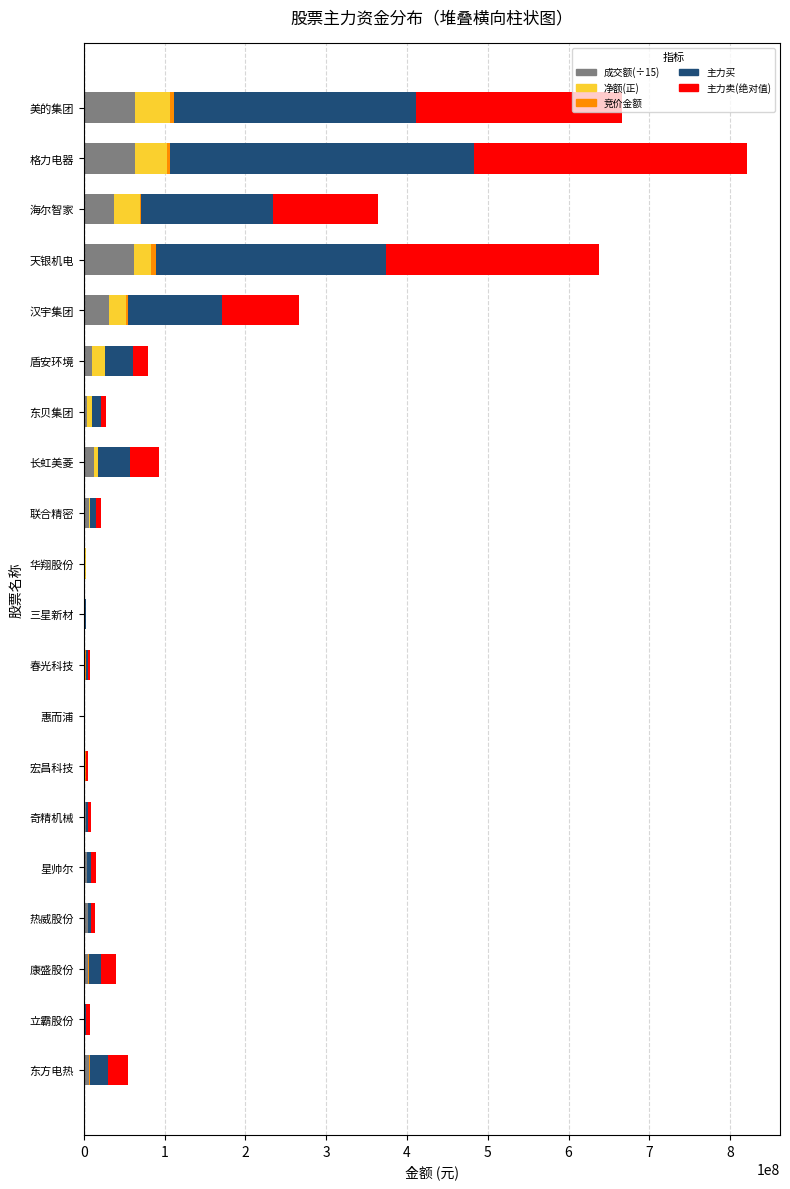

The 成交额(÷15) series shows 22572950.4 at 美的集团. True or false?

False